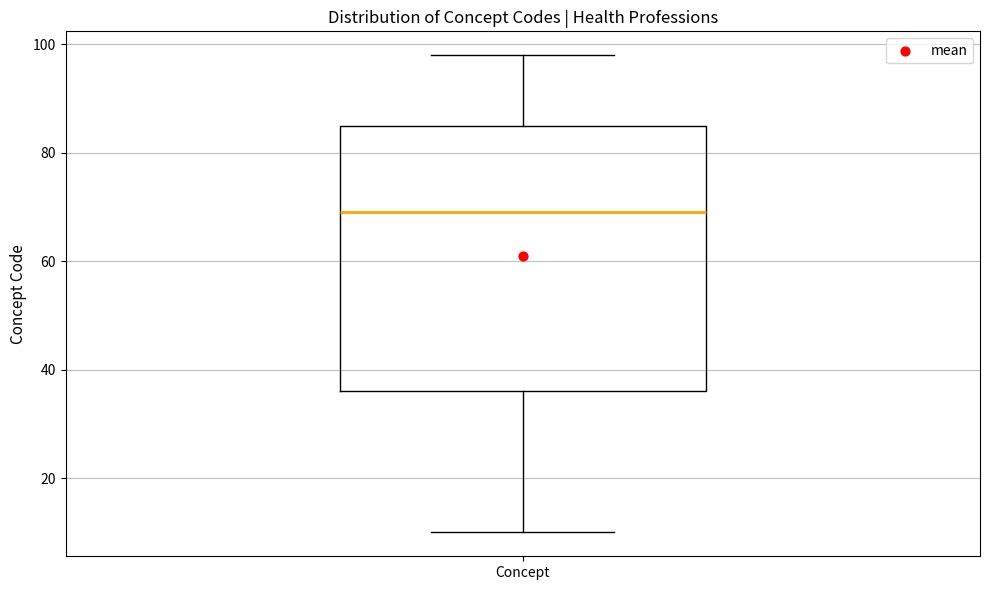

Transcribe this box plot: give where the median line is, the range the box spans, and where the two whiskers end, as read against the y-axis. The values are not printed on the chart, so give them approximately, as read against the axis.

median 70, box 36 to 86, whiskers 10 to 98